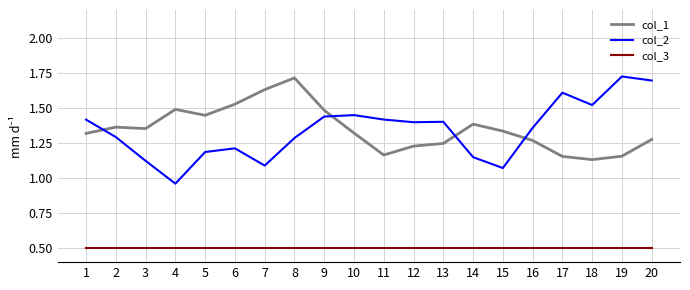

Rank the series at 11 from highest to lowest value.

col_2, col_1, col_3